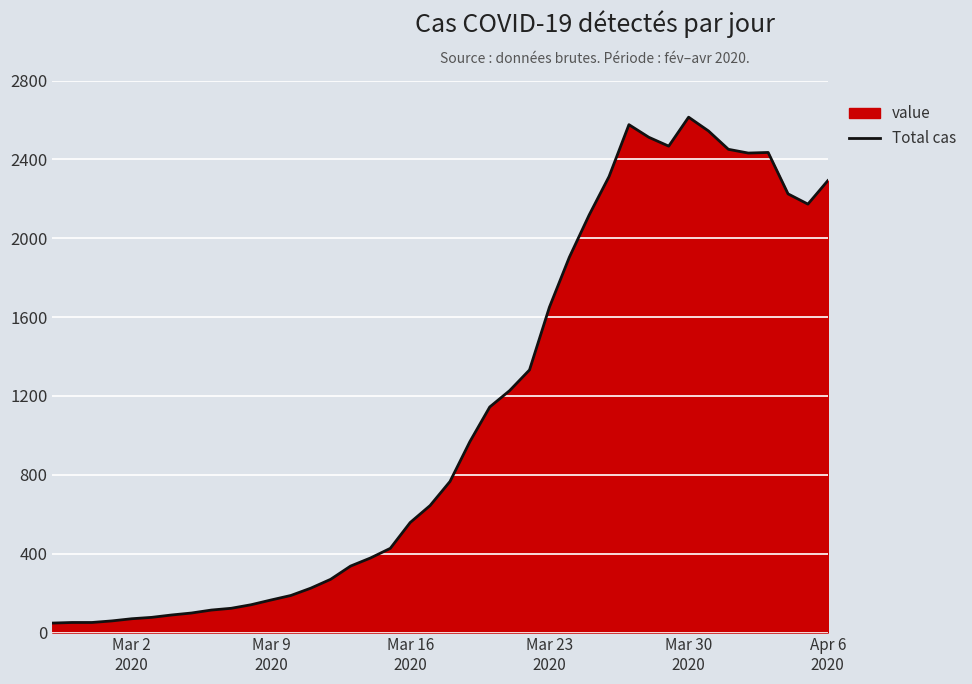

What is the difference between the maximum and minimum values?

2566